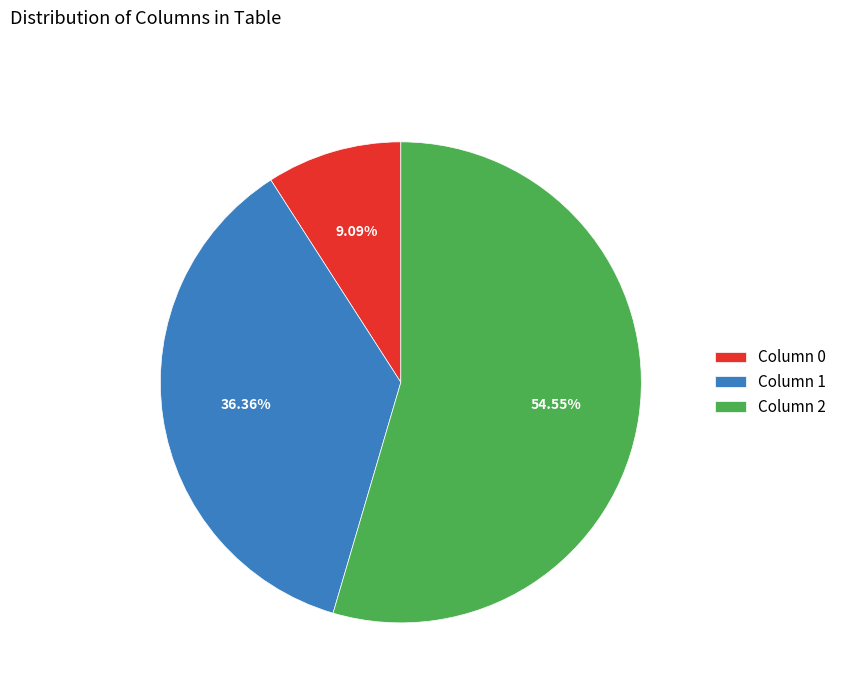

Does any single category account for the majority?

Yes